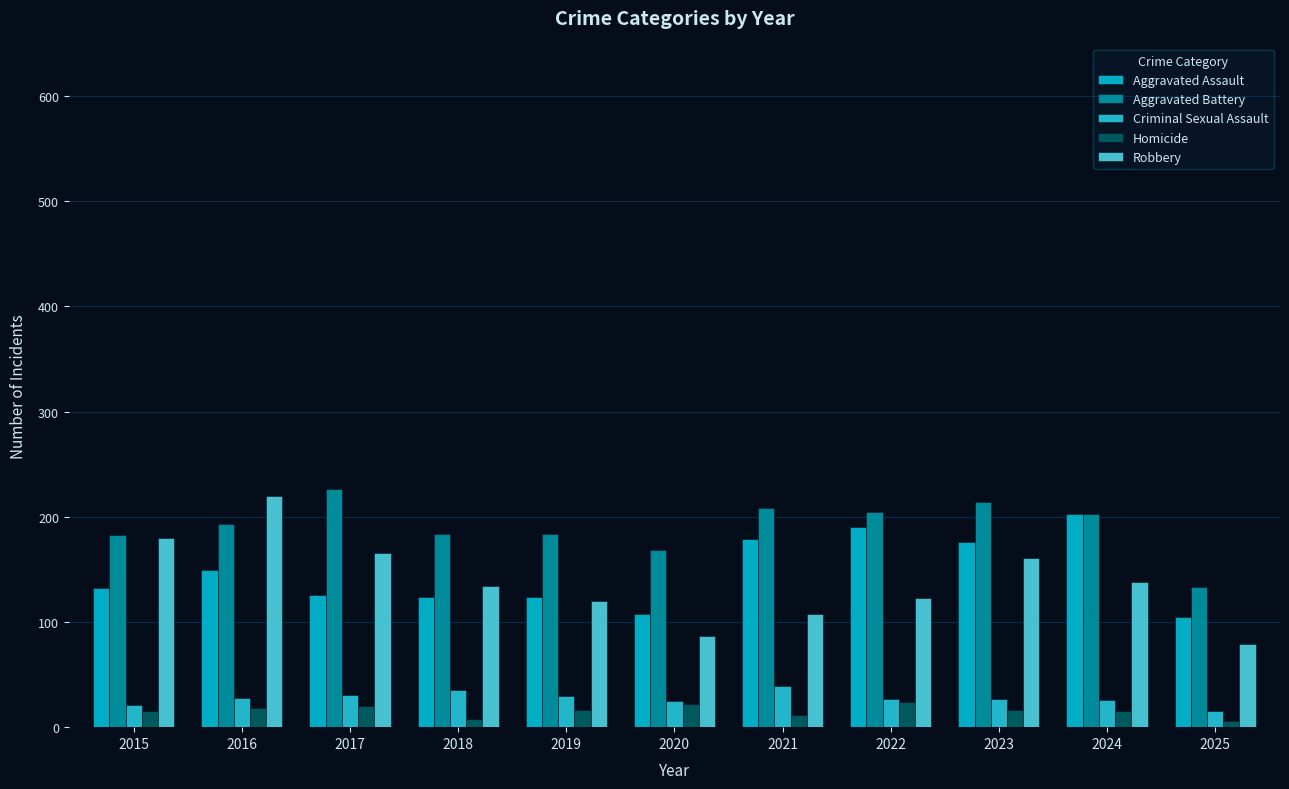

Reading right to left, transcribe all the data shown in this chart.

Aggravated Assault: 2025=105	2024=203	2023=176	2022=190	2021=179	2020=108	2019=124	2018=124	2017=126	2016=149	2015=132
Aggravated Battery: 2025=133	2024=203	2023=214	2022=205	2021=208	2020=168	2019=184	2018=184	2017=226	2016=193	2015=183
Criminal Sexual Assault: 2025=15	2024=26	2023=27	2022=27	2021=39	2020=25	2019=30	2018=35	2017=31	2016=28	2015=21
Homicide: 2025=6	2024=15	2023=16	2022=24	2021=12	2020=22	2019=16	2018=8	2017=20	2016=18	2015=15
Robbery: 2025=79	2024=138	2023=161	2022=123	2021=108	2020=87	2019=120	2018=134	2017=166	2016=220	2015=180